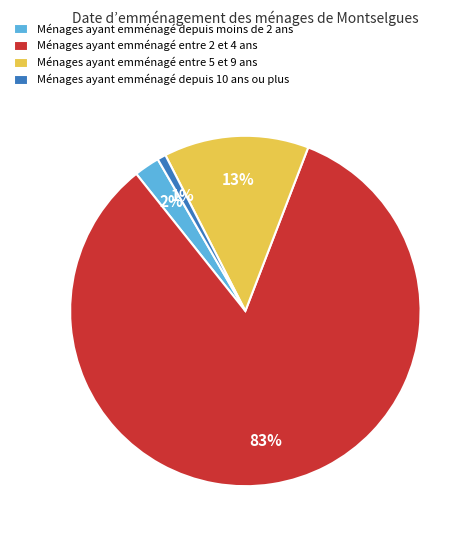

Between Ménages ayant emménagé entre 2 et 4 ans and Ménages ayant emménagé depuis moins de 2 ans, which is larger?

Ménages ayant emménagé entre 2 et 4 ans